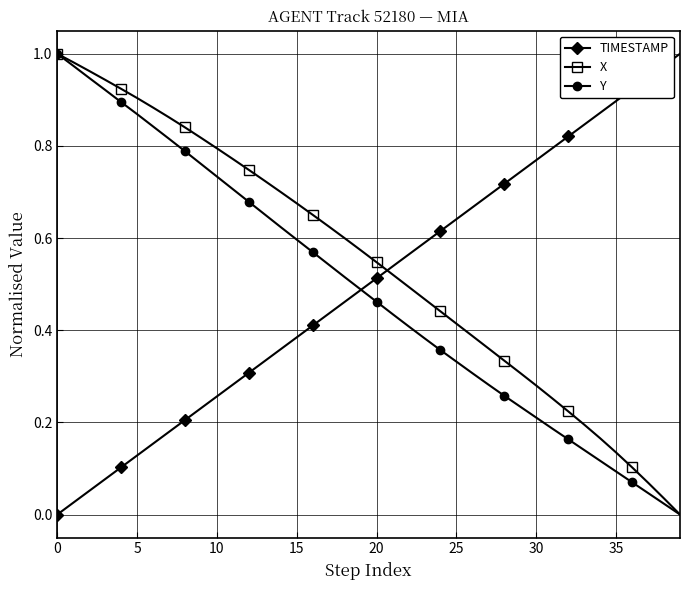

After their last crossing, which series has the higher values: TIMESTAMP or X?

TIMESTAMP